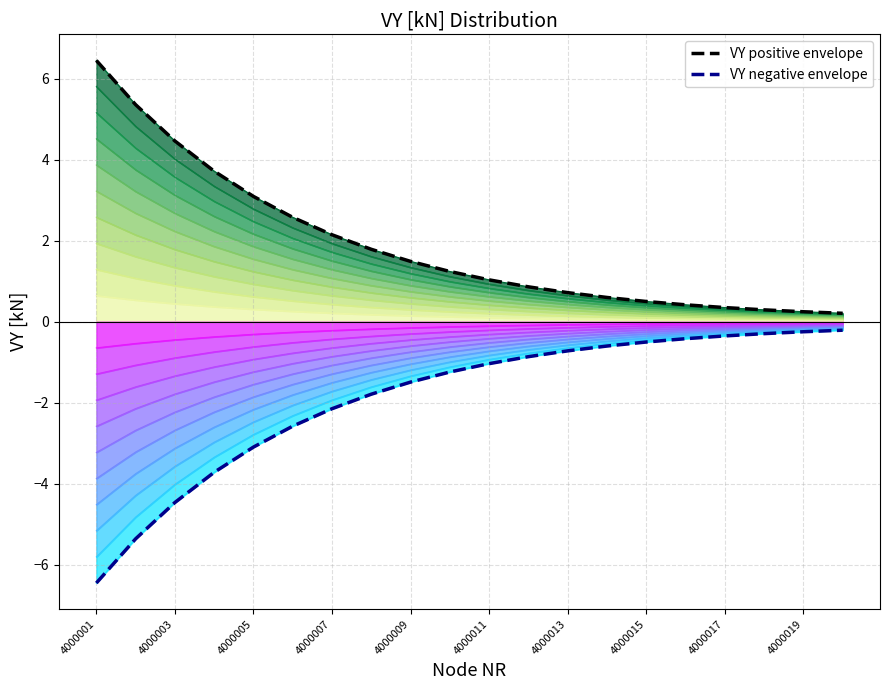

Between 4000009 and 4000015, which is larger?

4000009